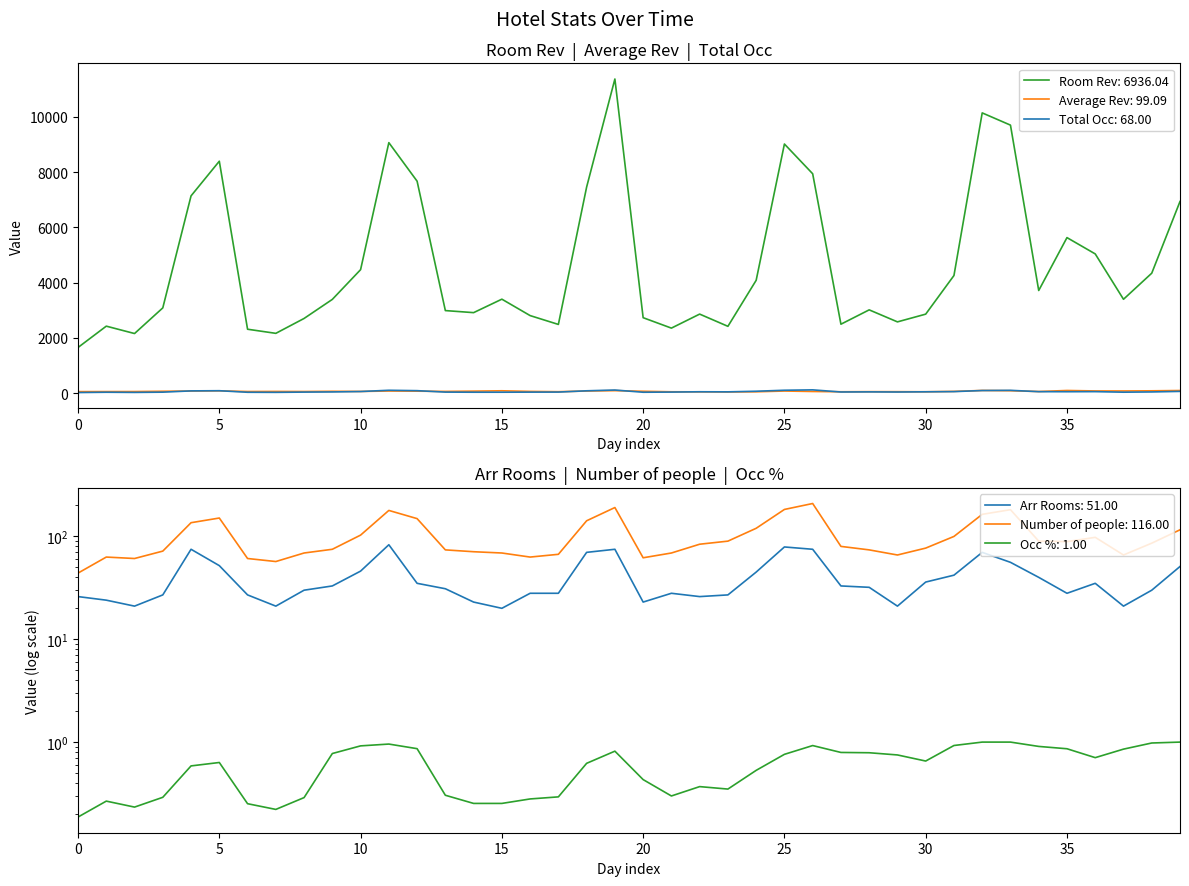

Which series changed the most between 2020-07-05 and 2020-07-29?

Room Rev